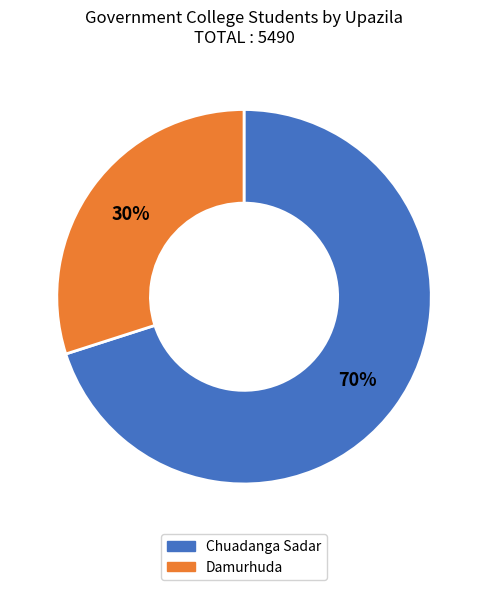

Which slice represents more than half of the pie?

Chuadanga Sadar